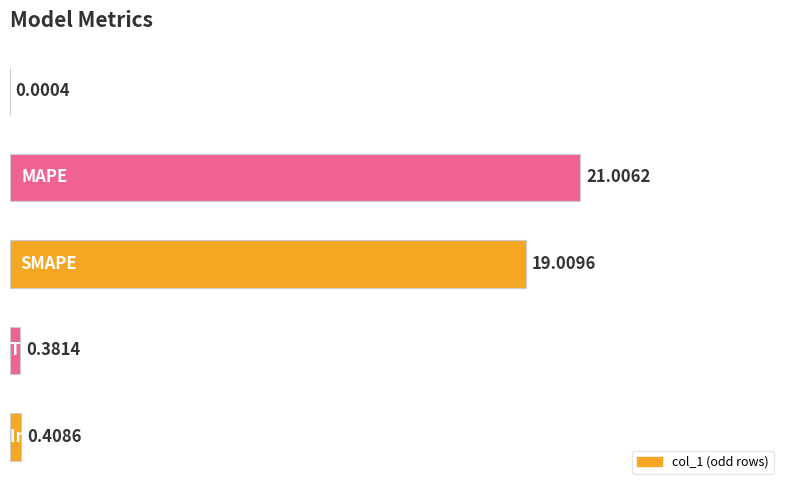

What is the sum of all values?

40.8